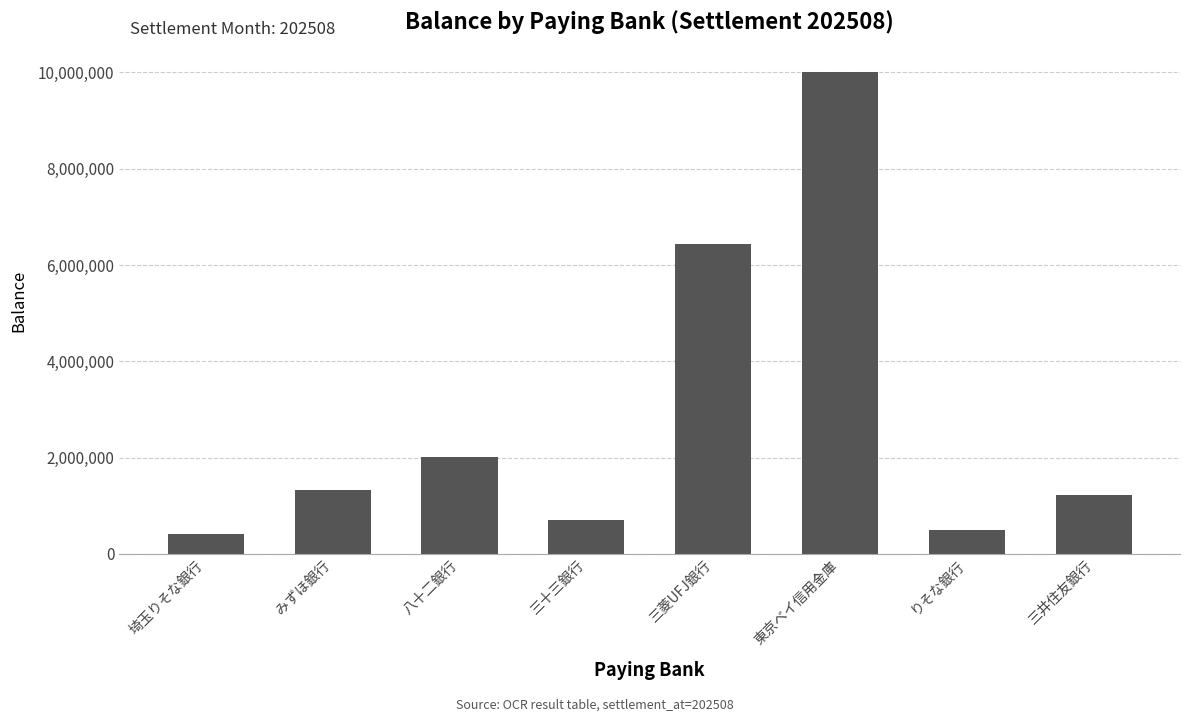

What is the change in value from 三十三銀行 to 三井住友銀行?

+508631